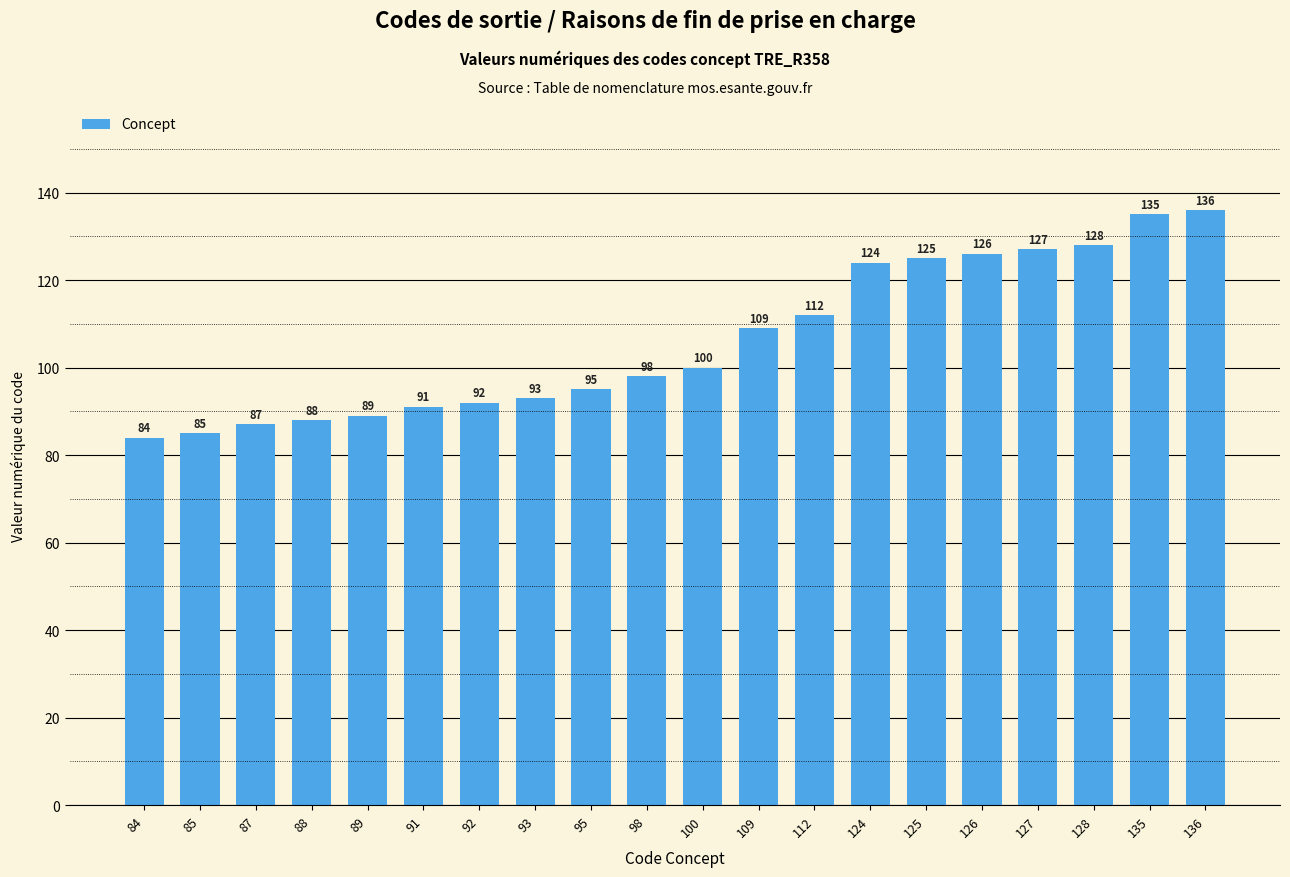

Which has a higher value, 95 or 91?

95